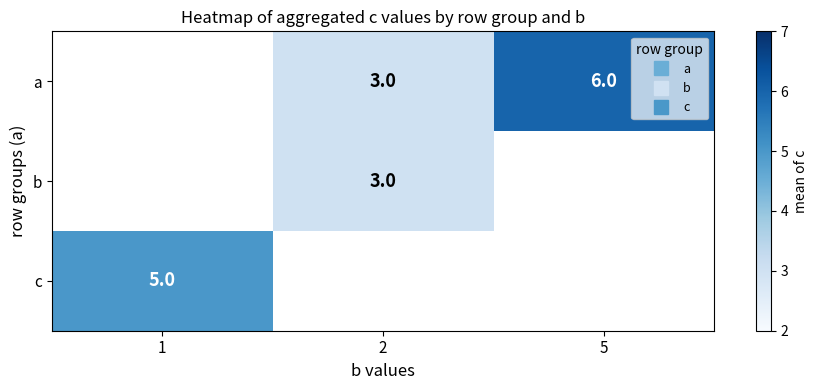

What is the smallest value displayed?

3.0